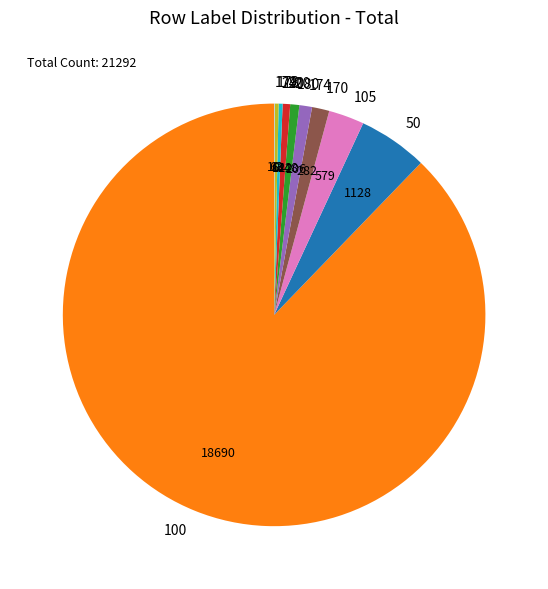

True or false: 100 accounts for 88% of the total.

True